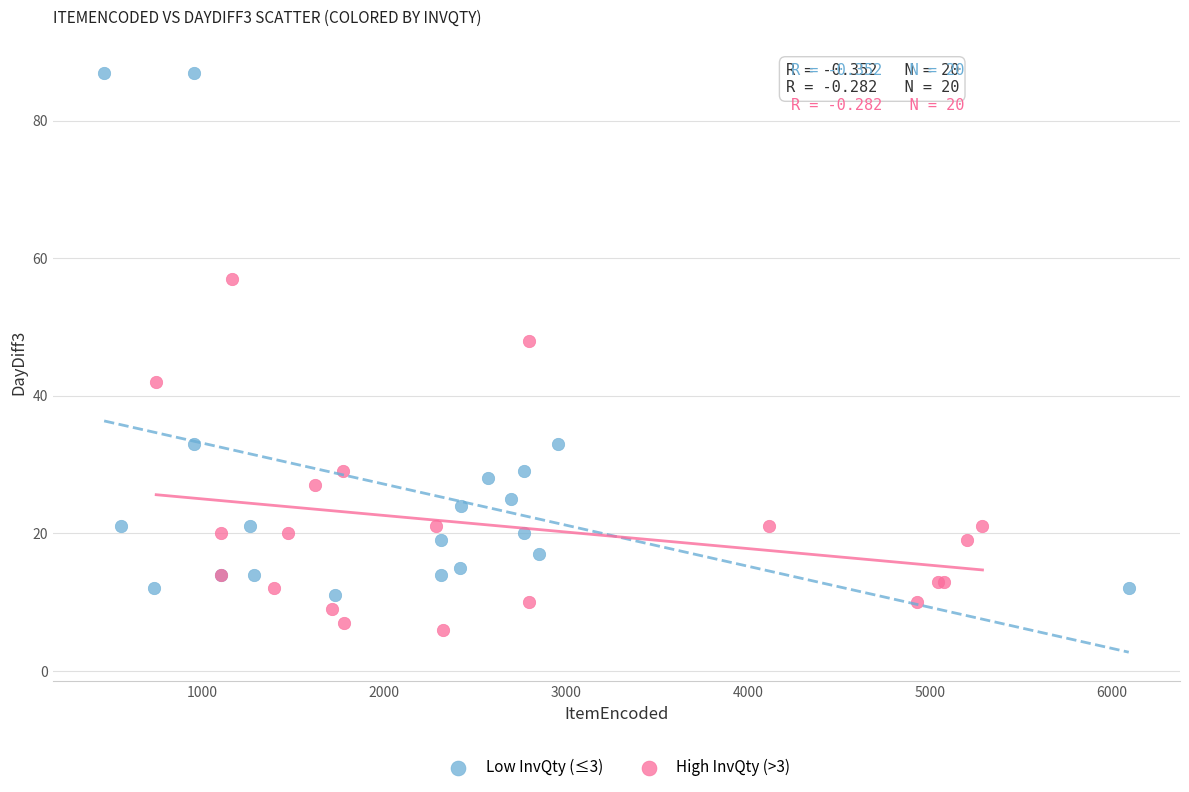

Which series contains the lowest Y value?

High InvQty (>3)